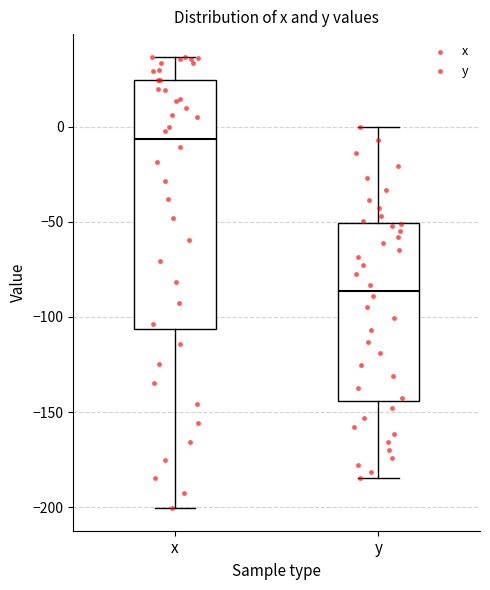

Which box has the lowest median line?

y